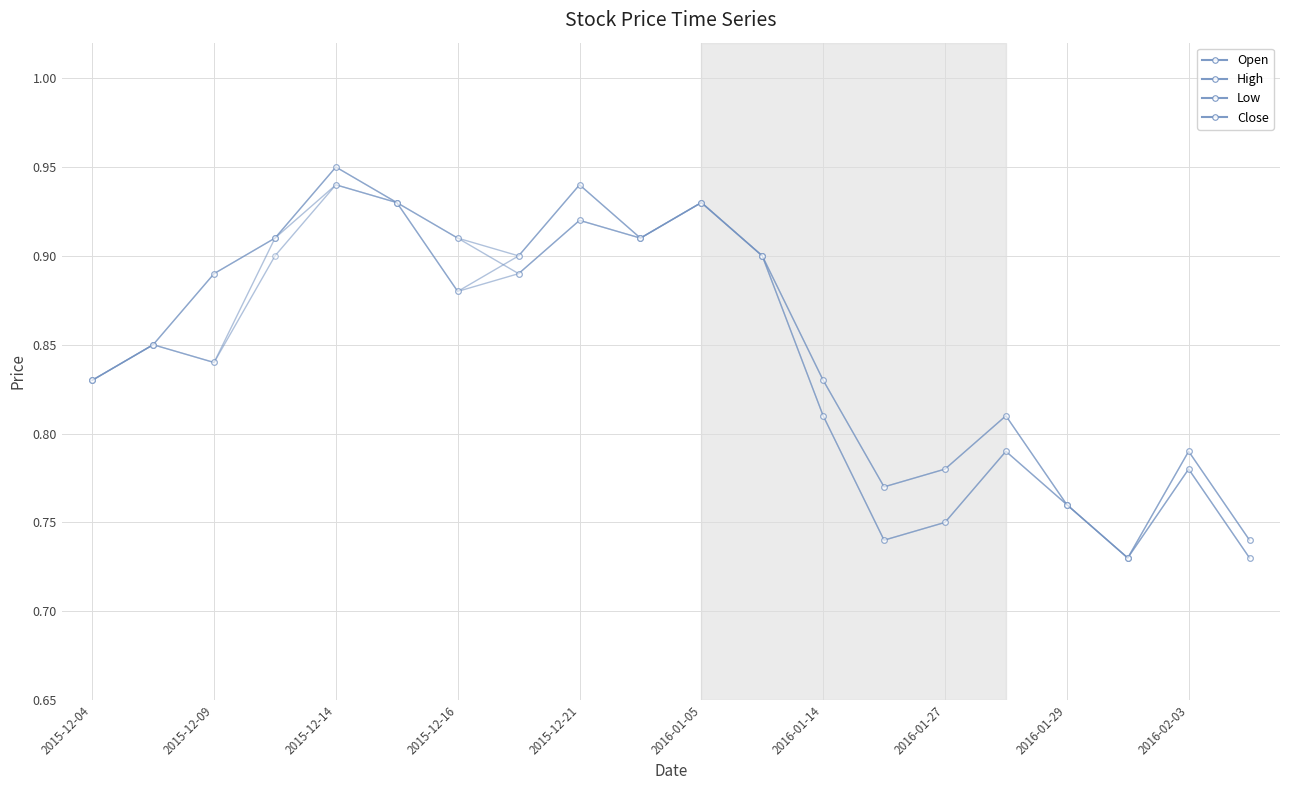

Does the chart have visible grid lines?

Yes